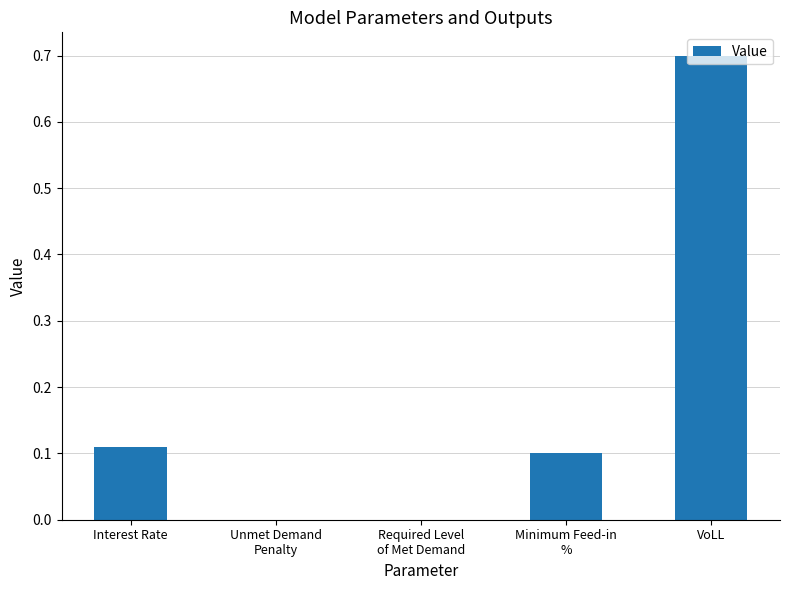

What is the change in value from Interest Rate to VoLL?

+0.6